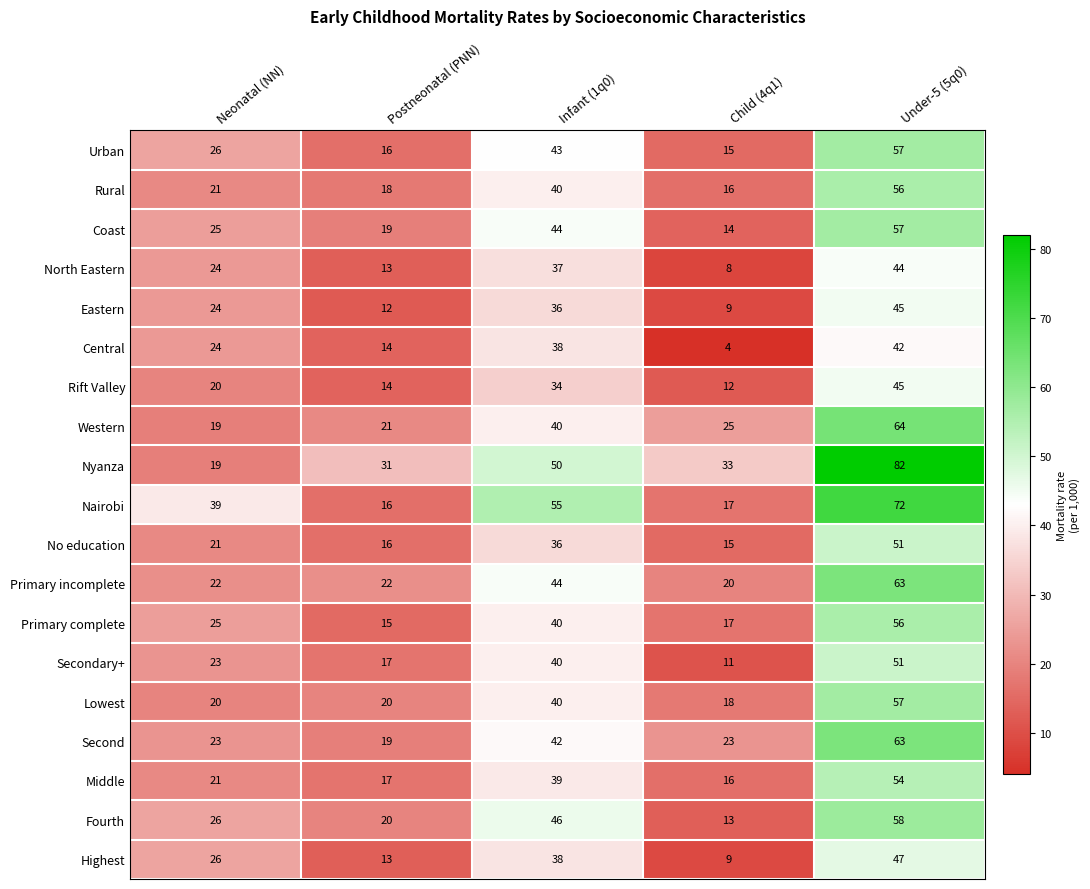

What is the average value of the Fourth series?

33